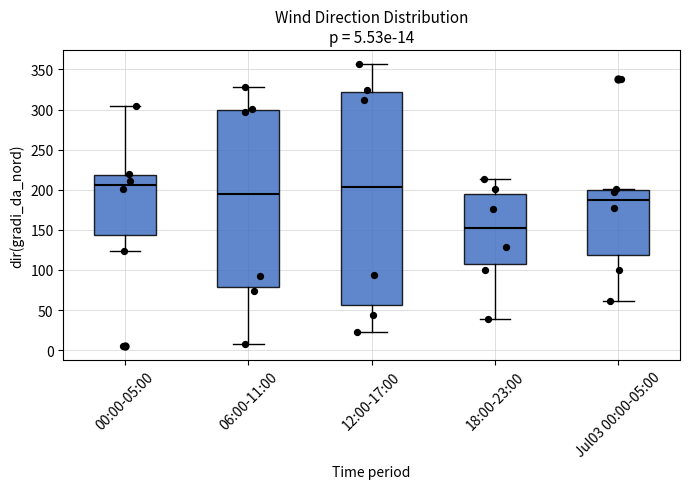

Which box's median line is the lowest?

18:00-23:00